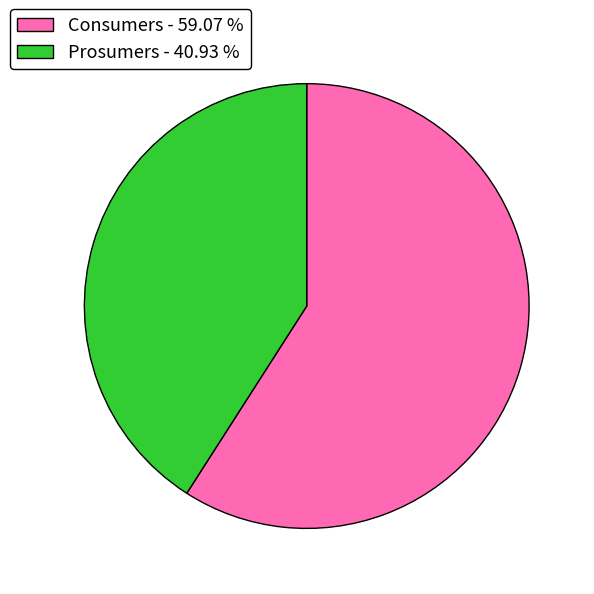

Is it true that Prosumers is 41% of the pie?

True